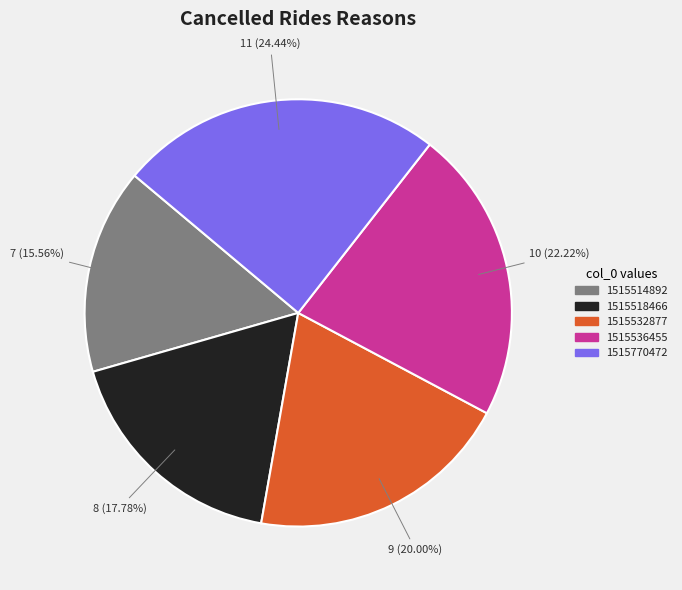

How many segments does this pie chart have?

5